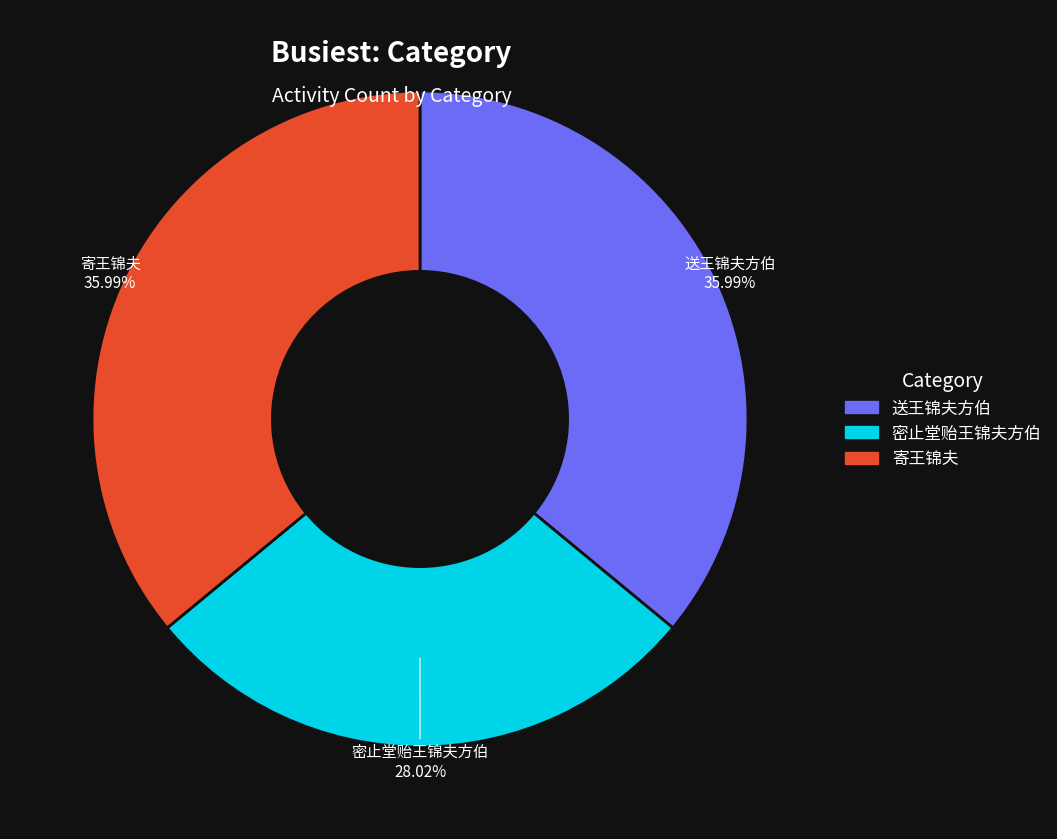

True or false: 寄王锦夫 accounts for 36% of the total.

True